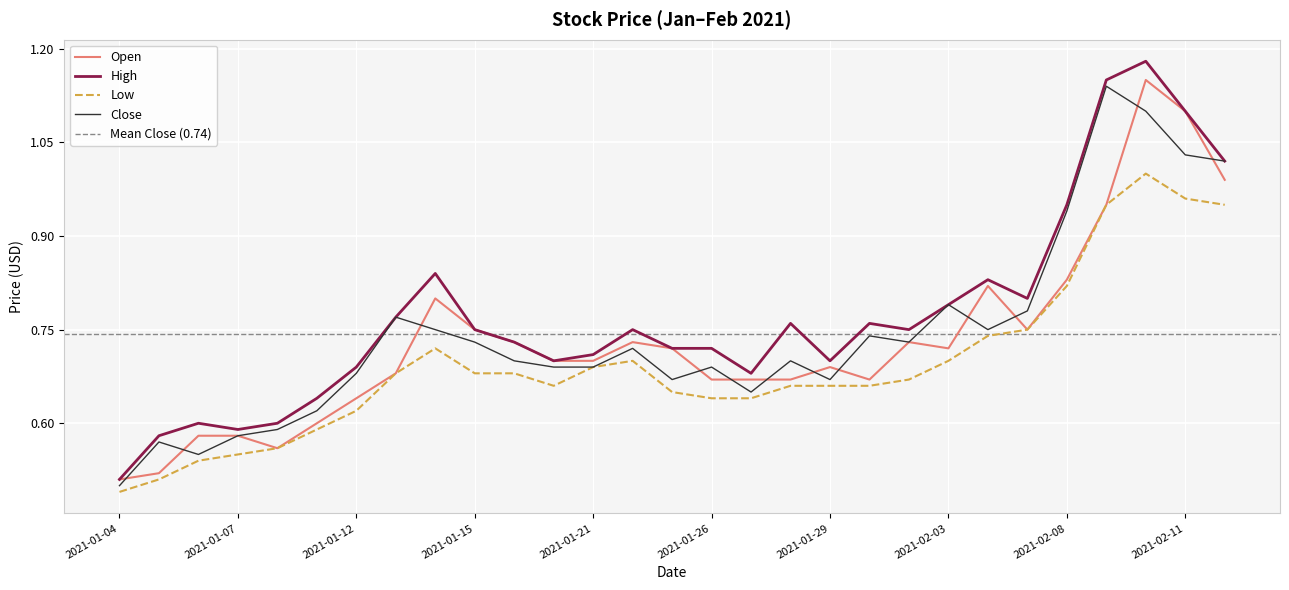

What is the greatest value displayed?

1.2